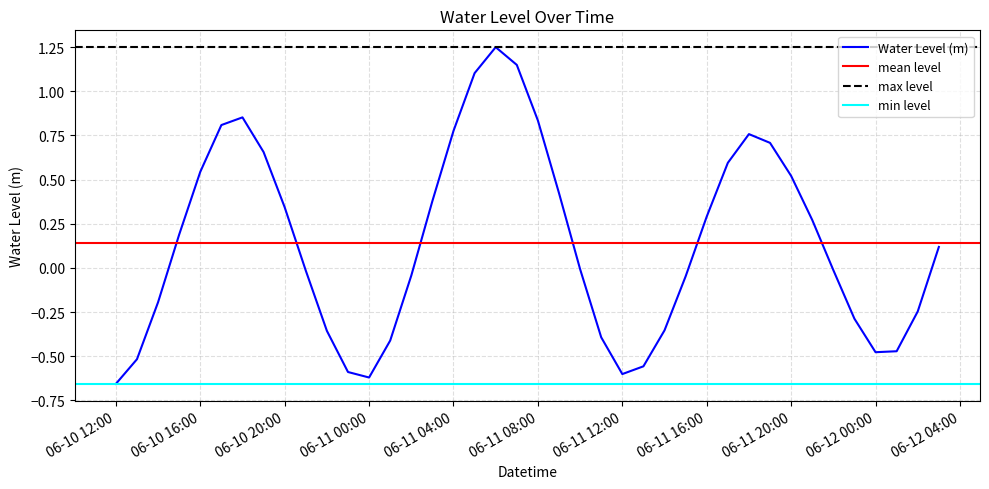

Where is the first local maximum?

2024-06-10 18:00:00